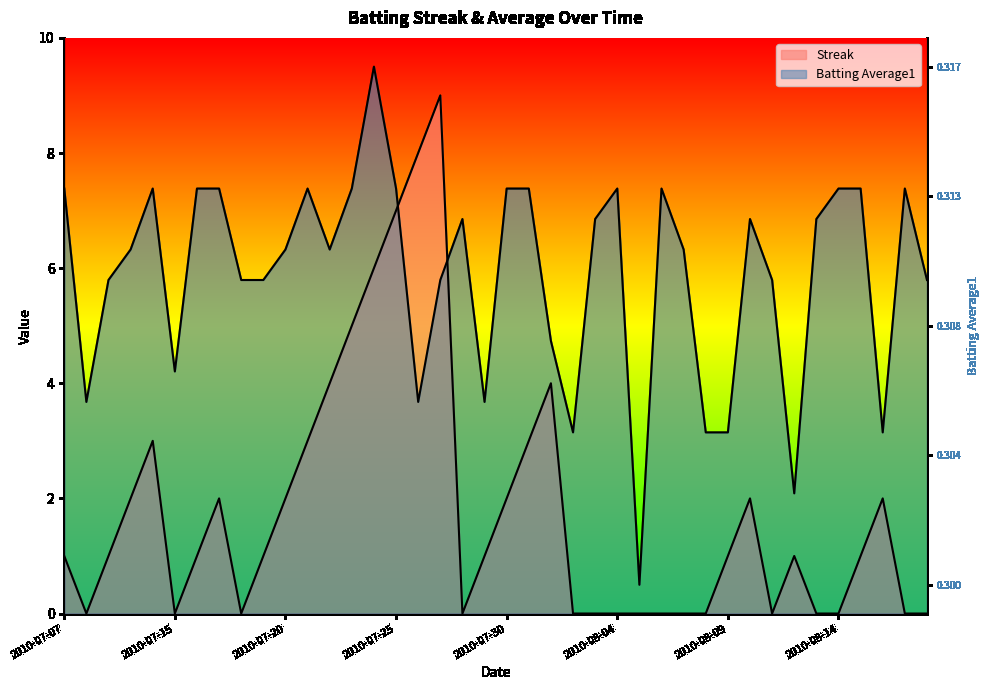

Where does the Streak series first go above 1?

2010-07-10